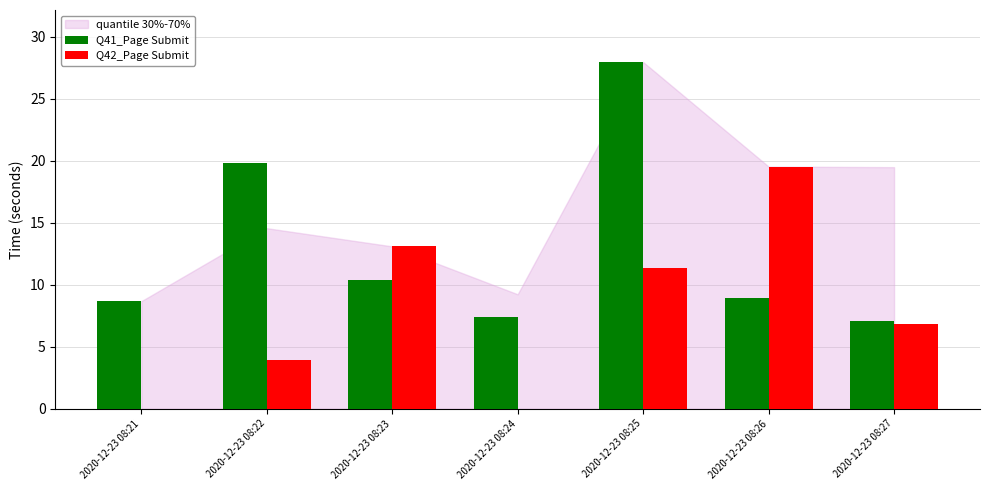

How many series are shown in this chart?

2